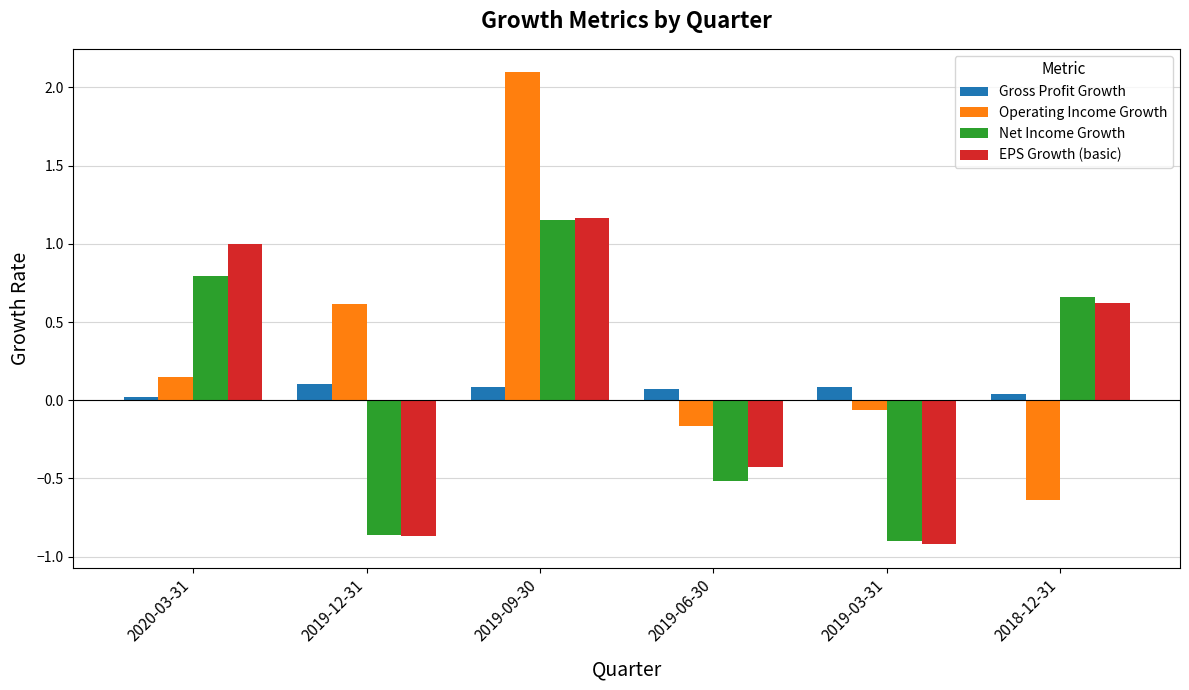

At which category does the chart reach its peak across all series?

2019-09-30